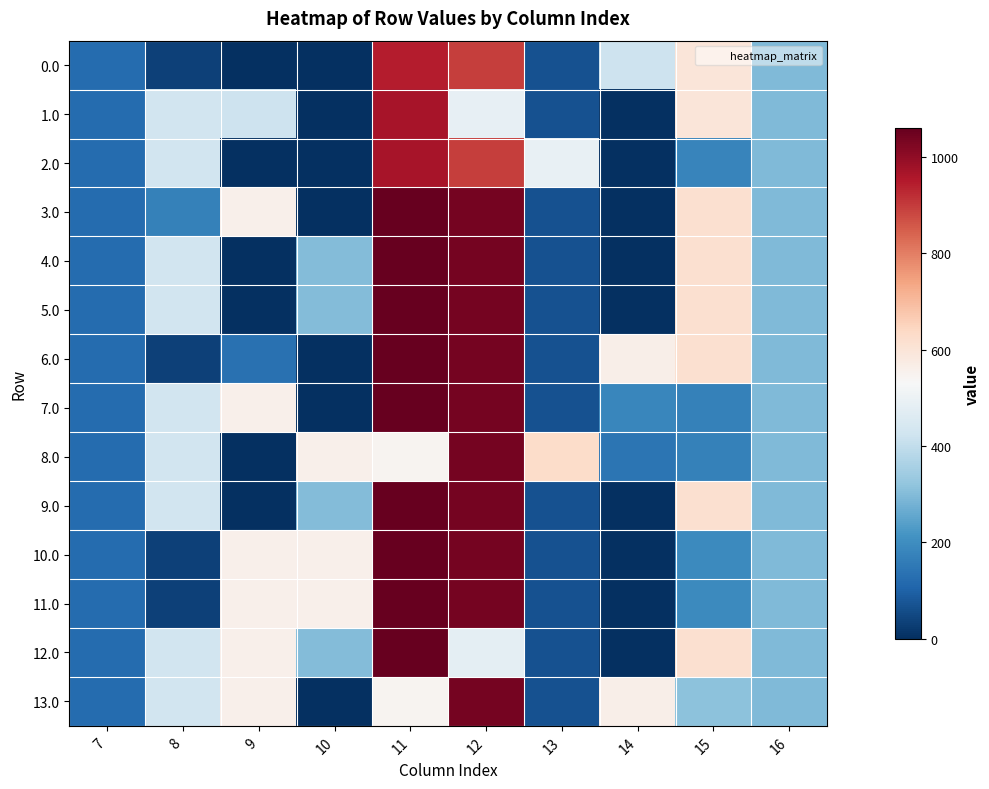

Between 9 and 14, which series saw the biggest shift?

3.0